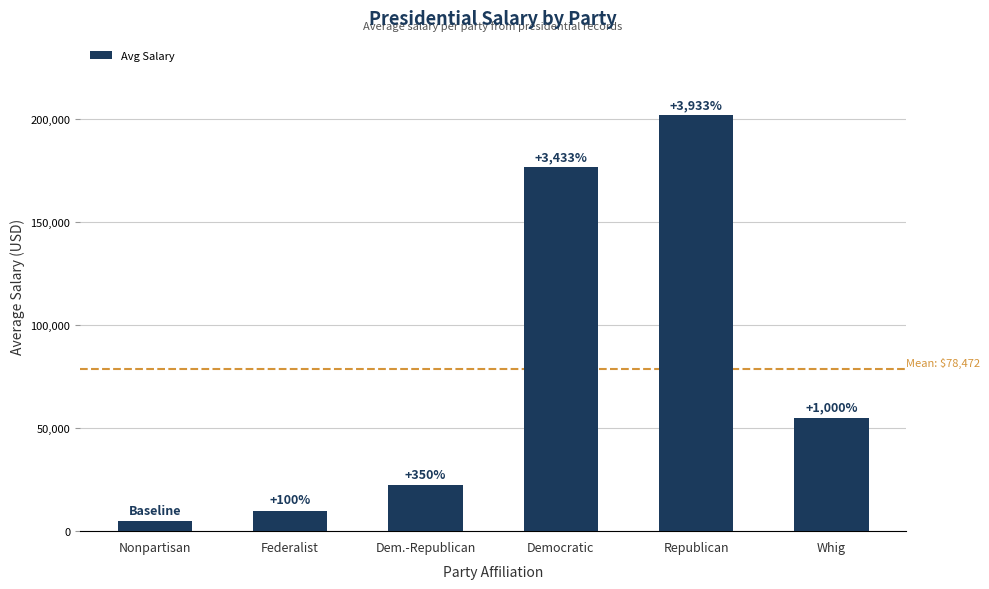

Reading left to right, what are all the values shown in this chart?

Nonpartisan=5000	Federalist=10000	Dem.-Republican=22500	Democratic=176666	Republican=201666	Whig=55000